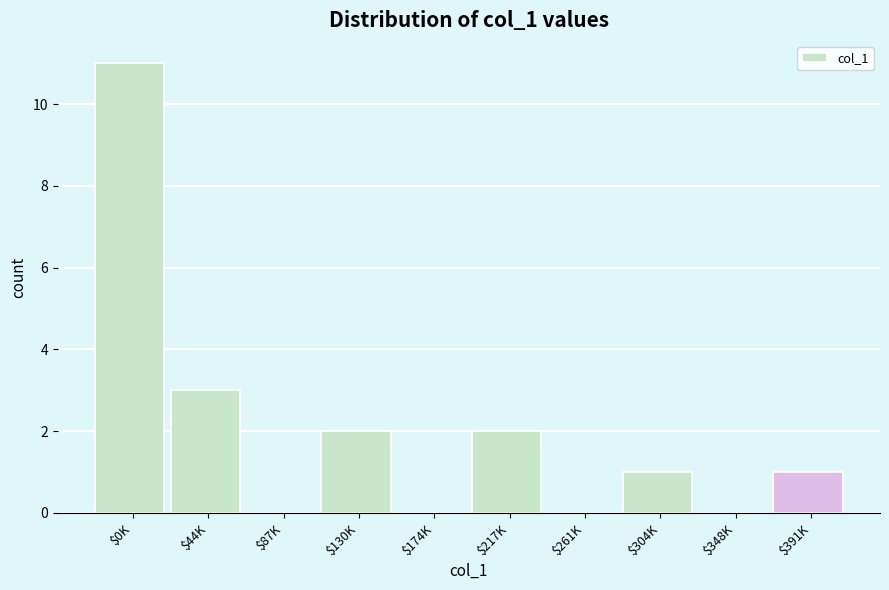

Is it true that the value at $130K is 3?

False